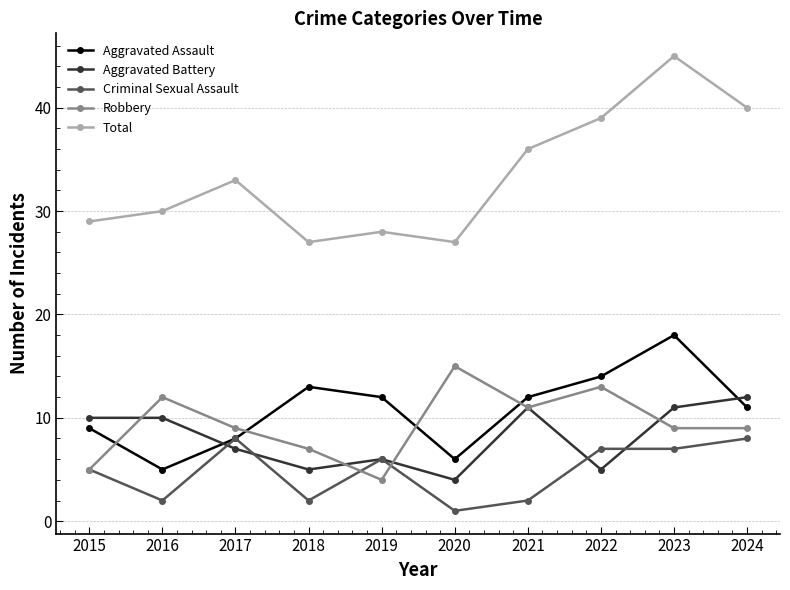

At which category is the sum across all series the highest?

2023